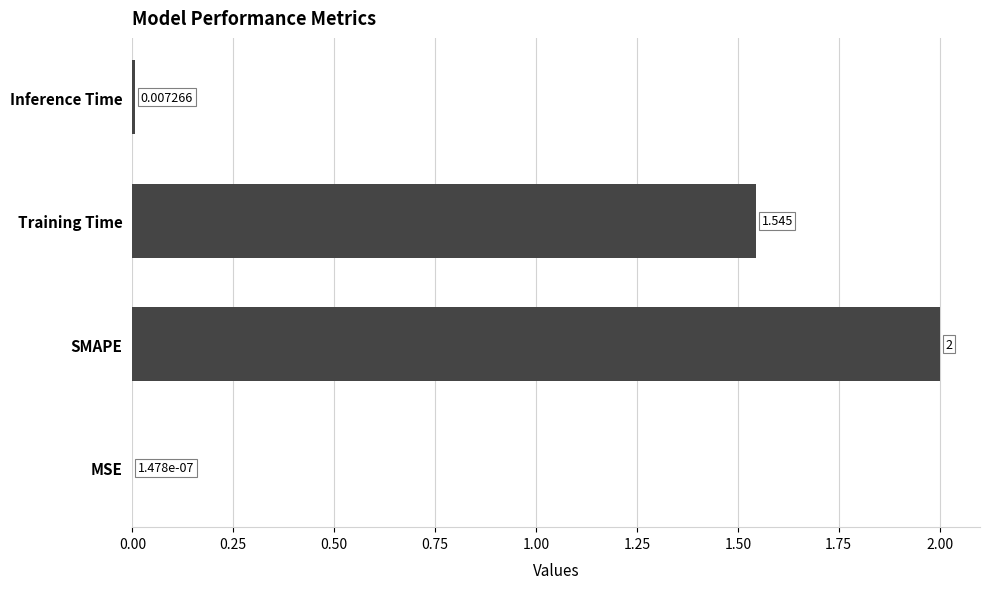

Are the bars horizontal?

Yes